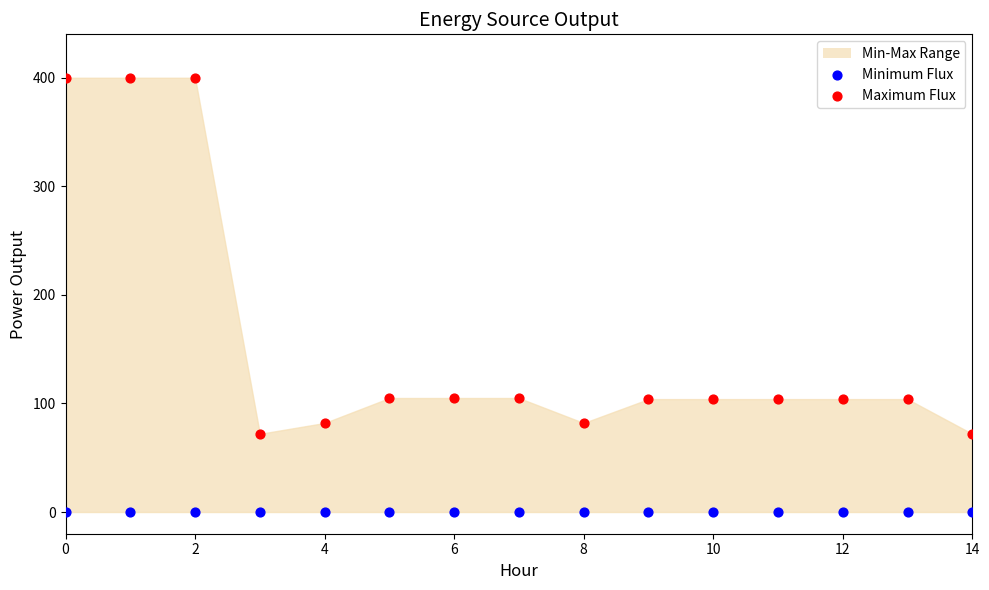

Which series contains the lowest Y value?

Minimum Flux